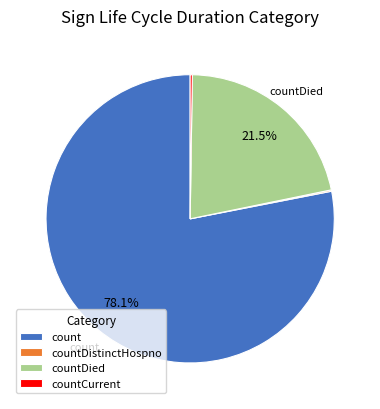

Which category has the biggest portion of the pie?

count